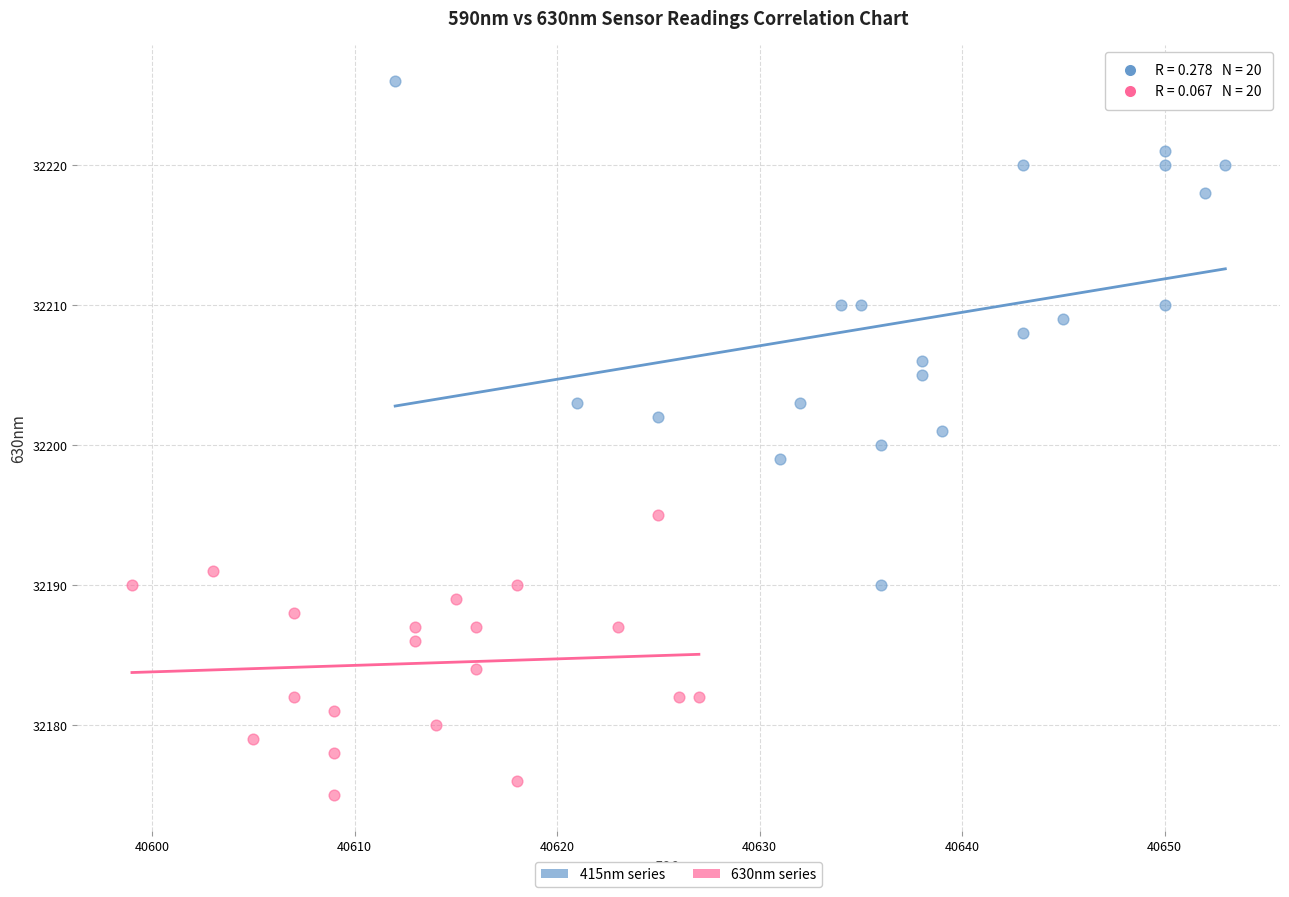

Which series reaches the minimum Y coordinate?

630nm series